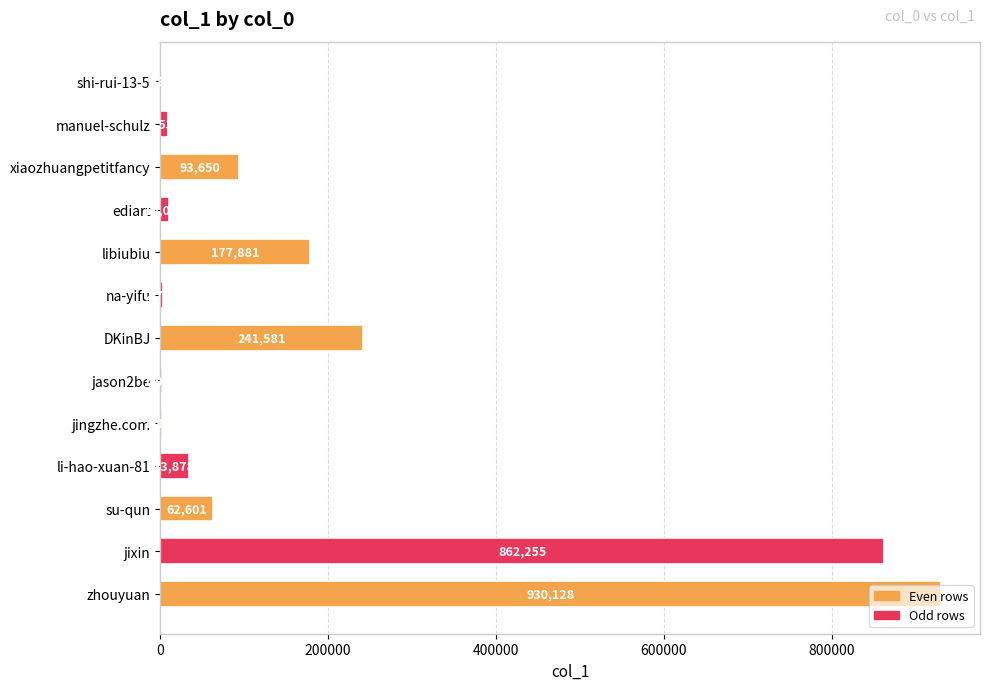

Between su-qun and libiubiu, which is larger?

libiubiu